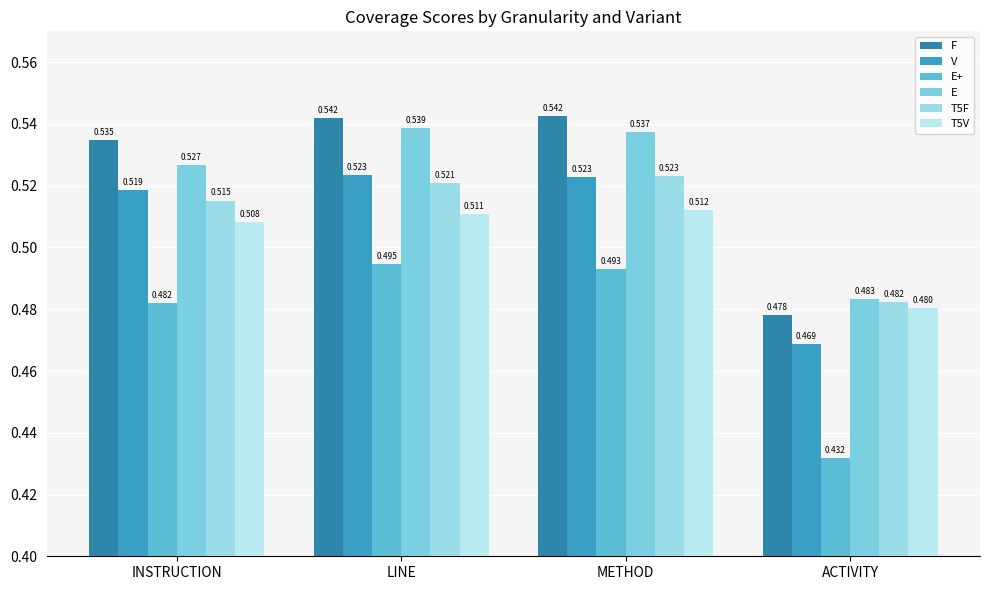

Are the bars horizontal?

No